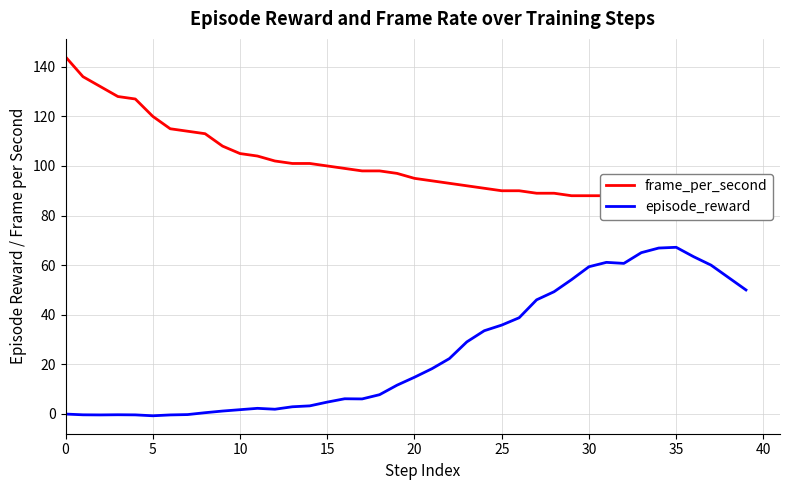

What are all the series names shown in the legend?

frame_per_second, episode_reward